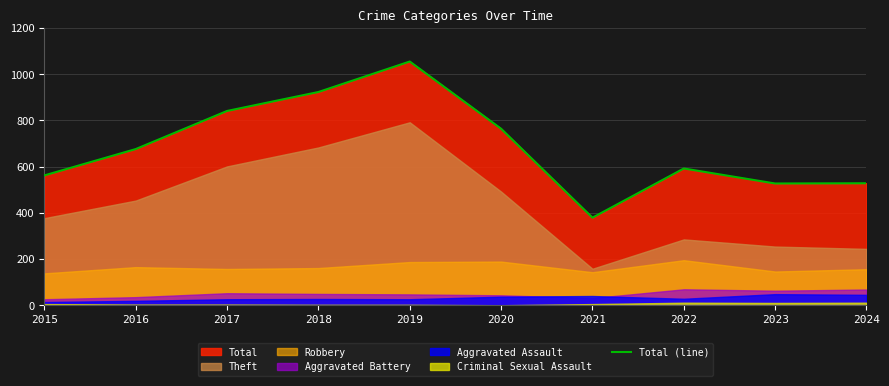

Which category has the lowest value across all series?

2021